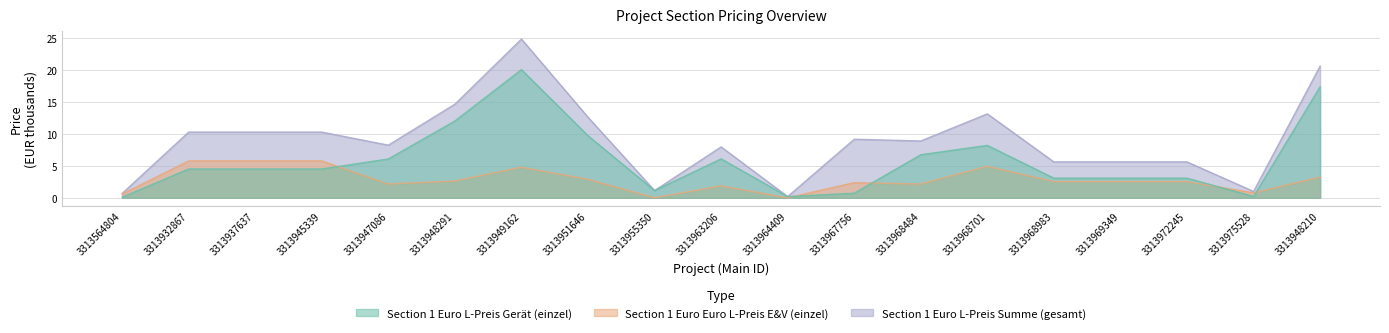

Does the chart have visible grid lines?

Yes